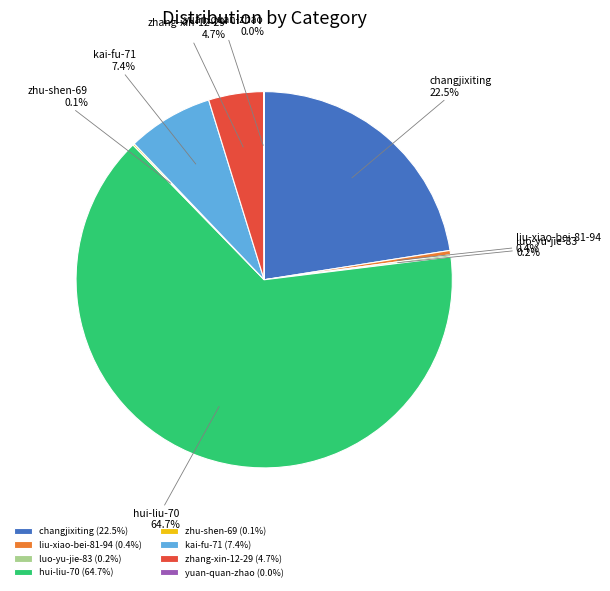

Does hui-liu-70 account for over 50% of the chart?

Yes